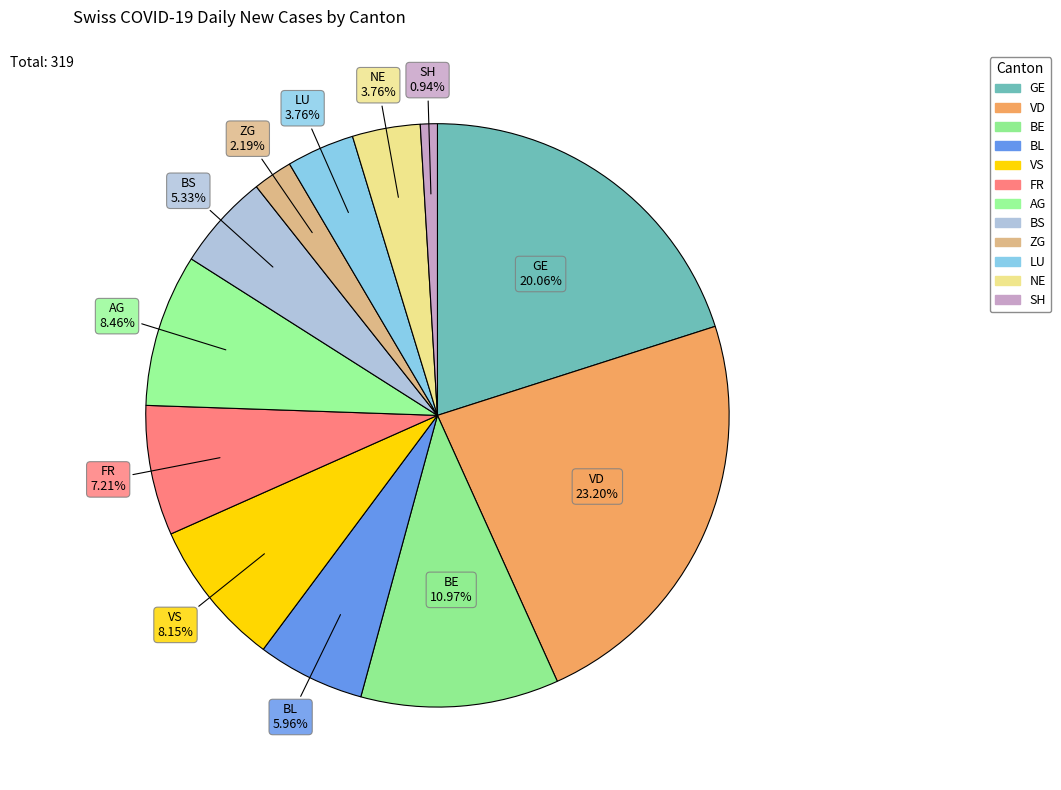

How many slices are in this pie chart?

12